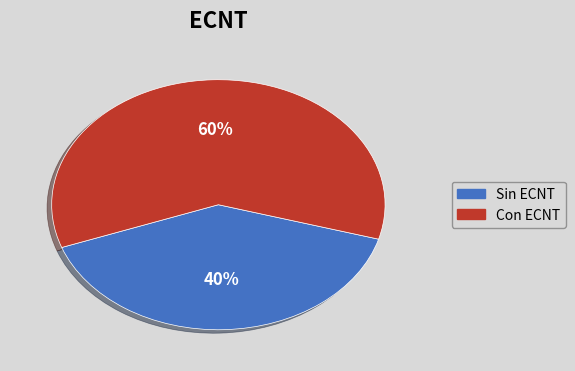

To the nearest percent, what is the average slice percentage?

50%